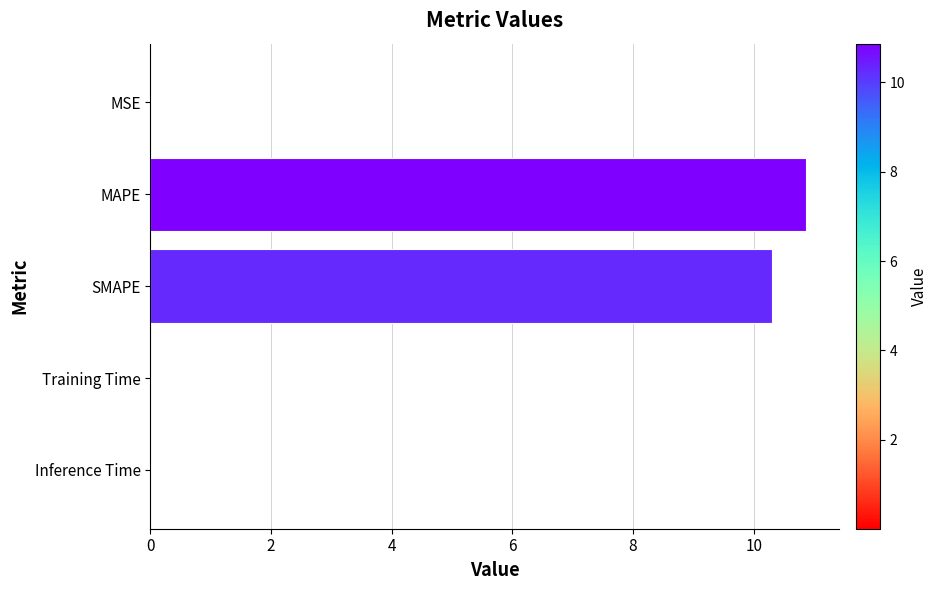

What is the sum of all values?

21.2